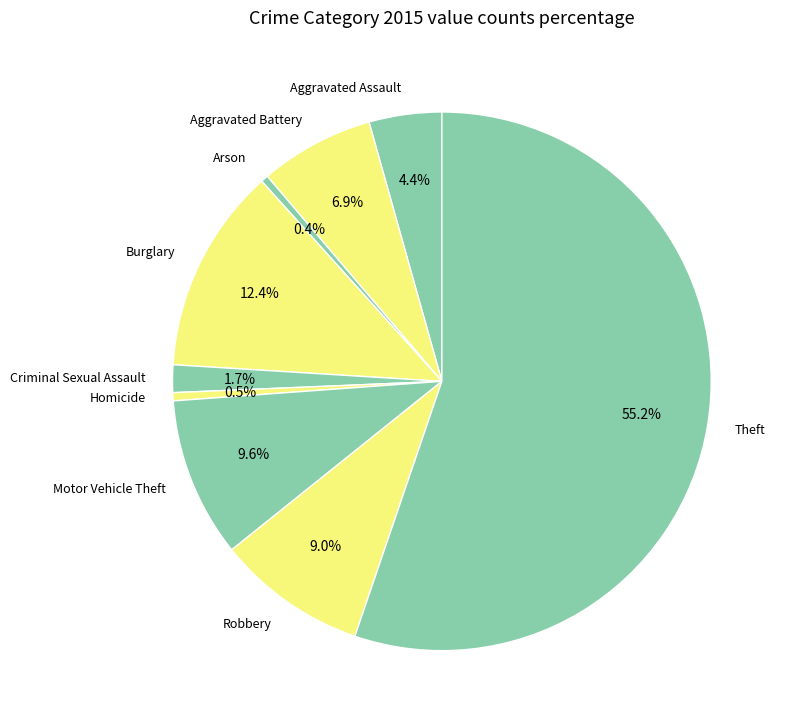

Do Arson and Theft together represent more than half of the pie?

Yes